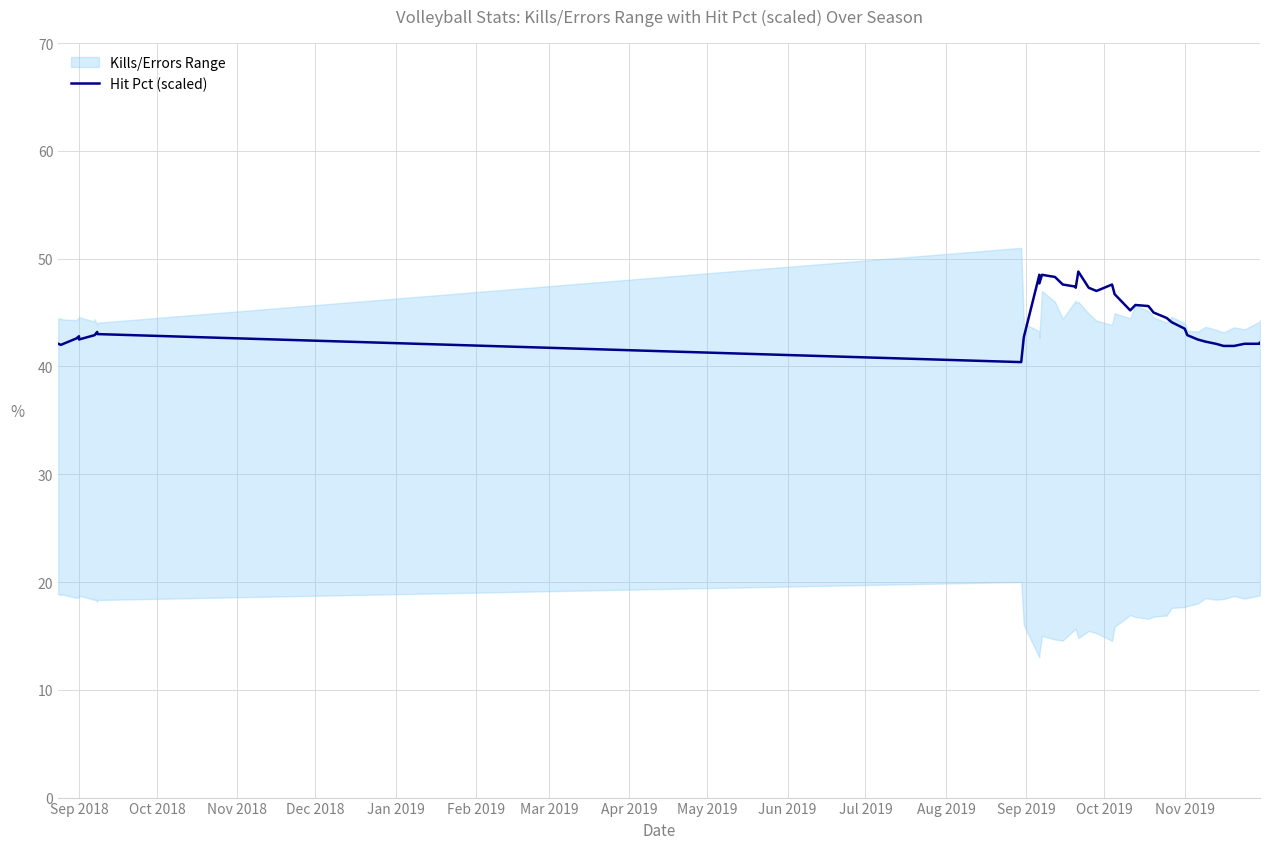

What is the average value?

44.4